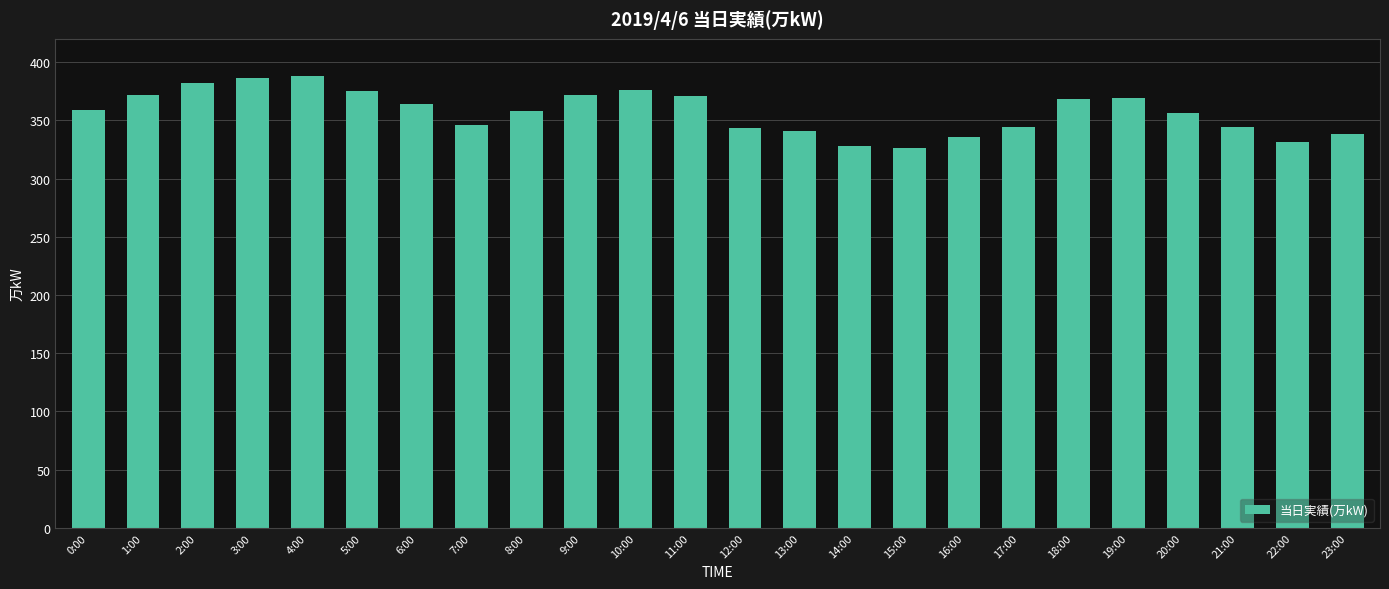

What is the label of the 17th bar from the right?

7:00